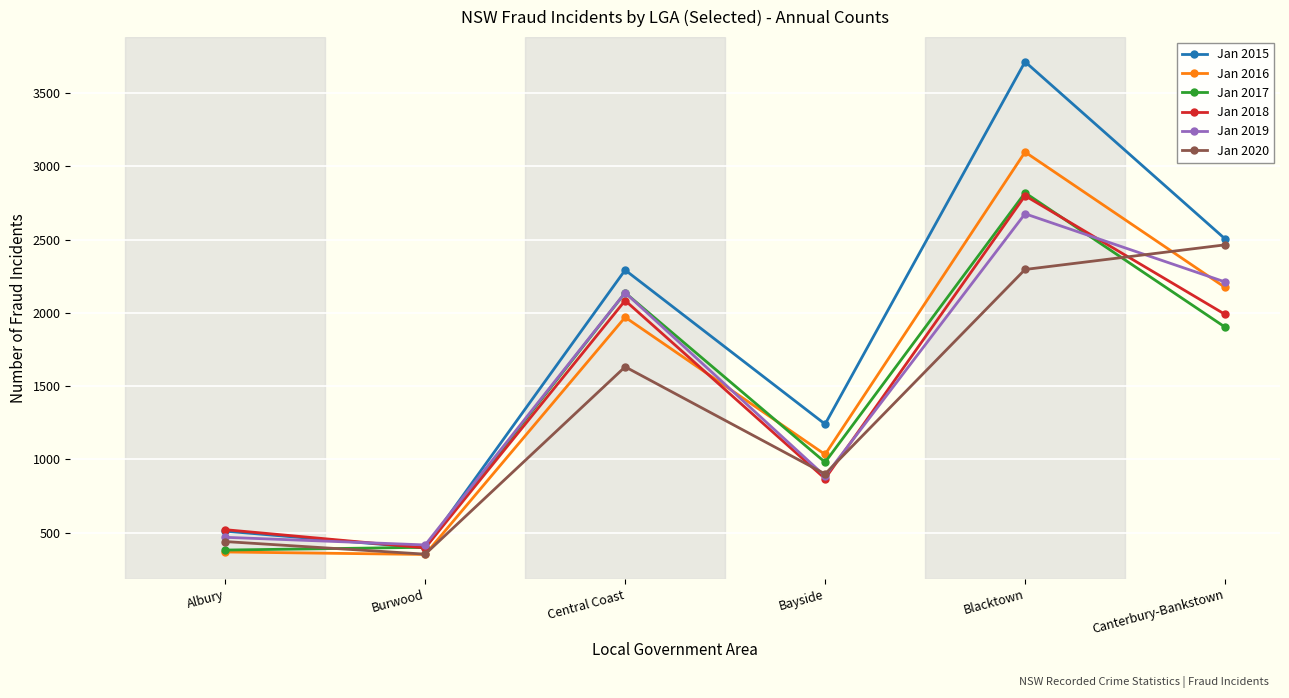

What is the spread (max minus min) of values at Bayside?

372